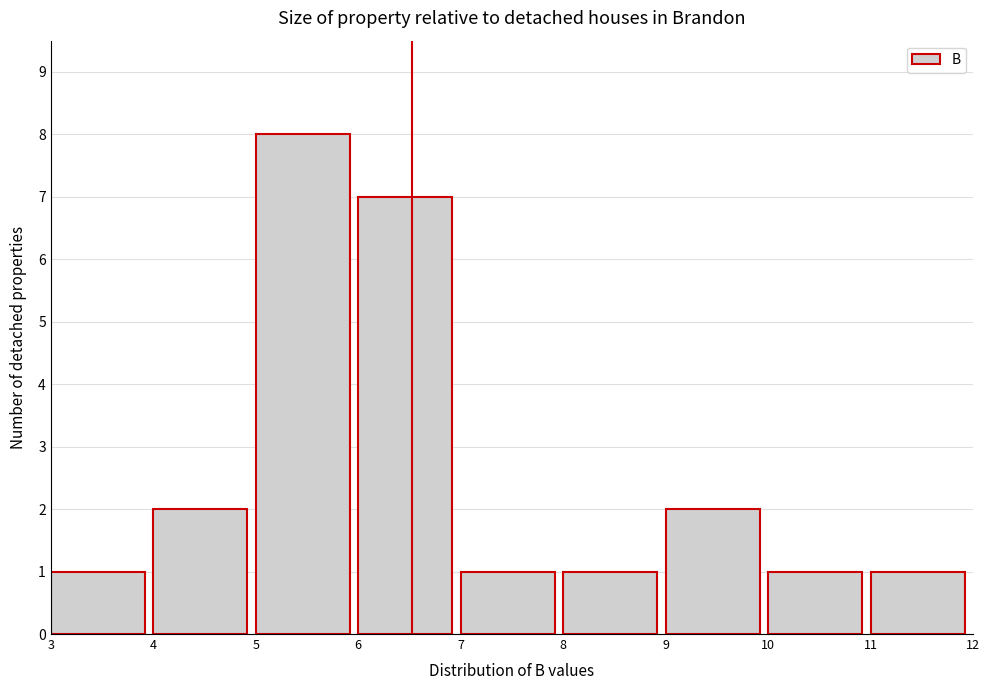

Which range on the x-axis has the tallest bar?

5 to 6